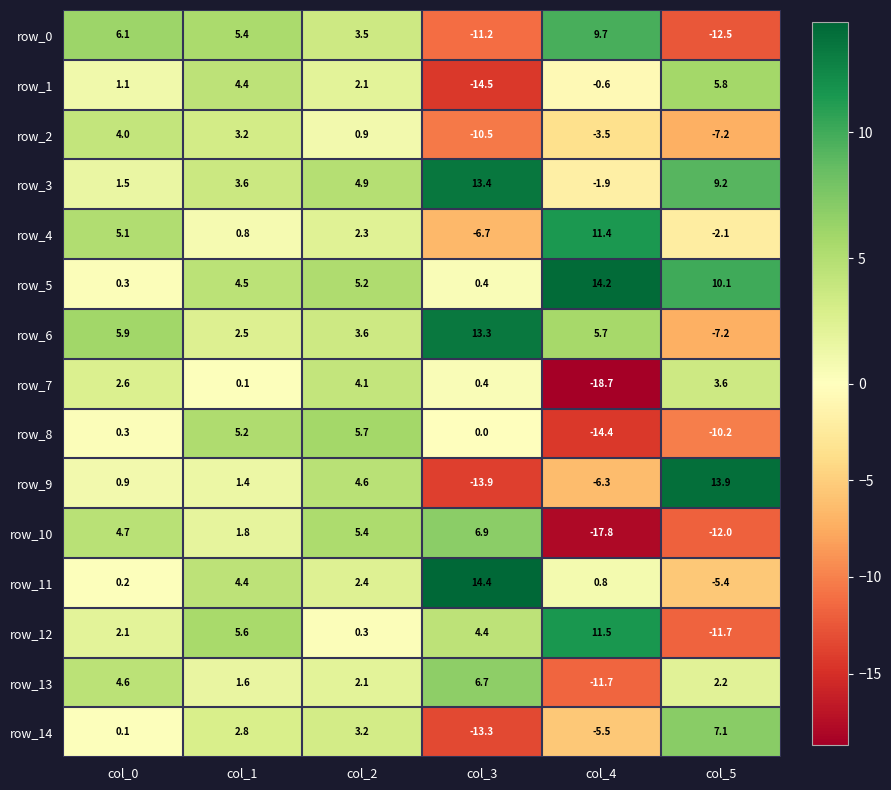

What is the difference between the row_14 values at col_1 and col_3?

16.1